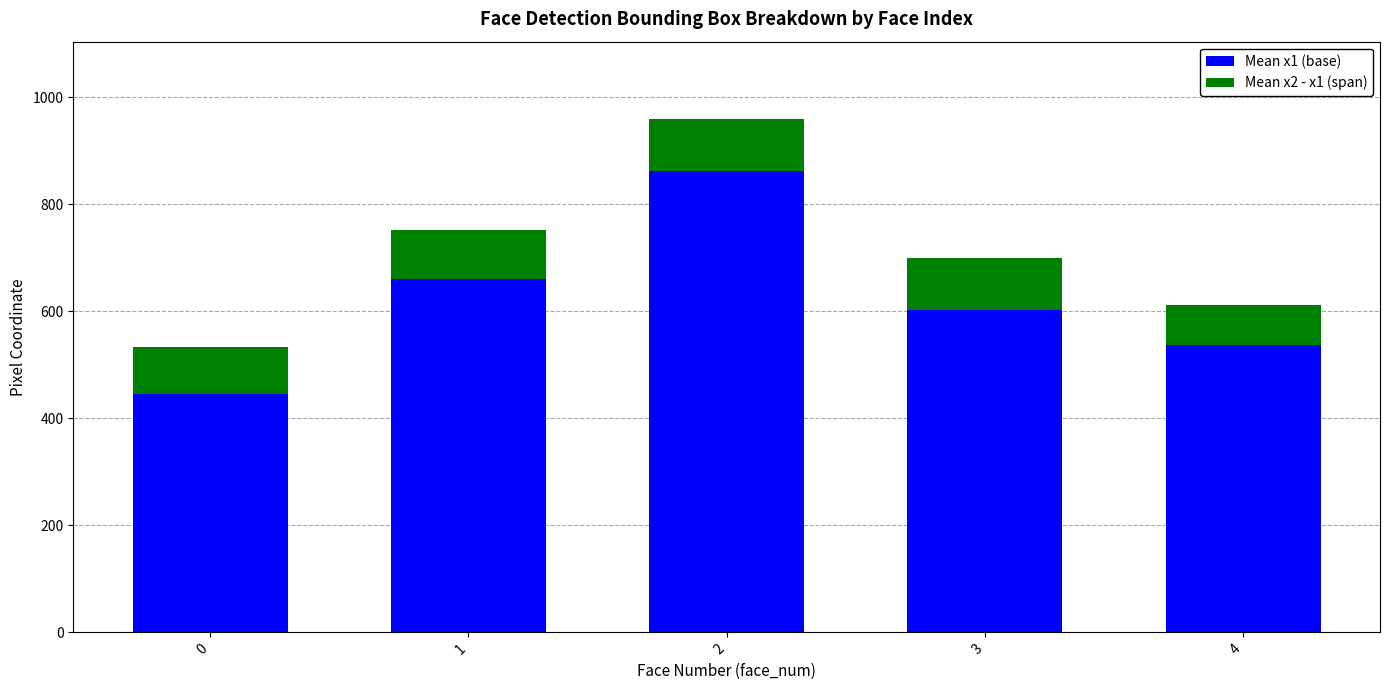

What are all the series names shown in the legend?

Mean x1 (base), Mean x2 - x1 (span)